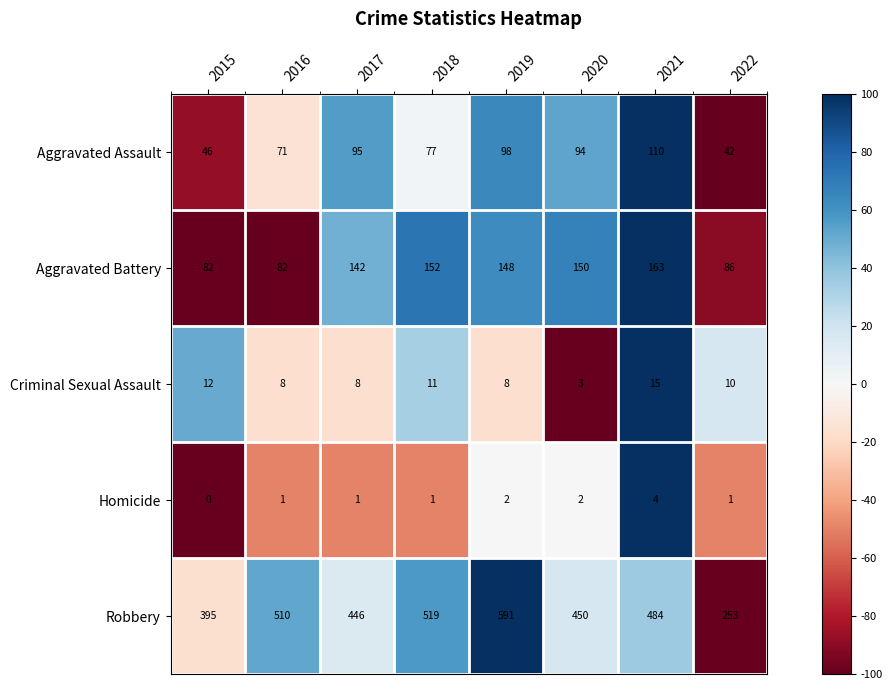

The Aggravated Assault series shows 93 at 2016. True or false?

False